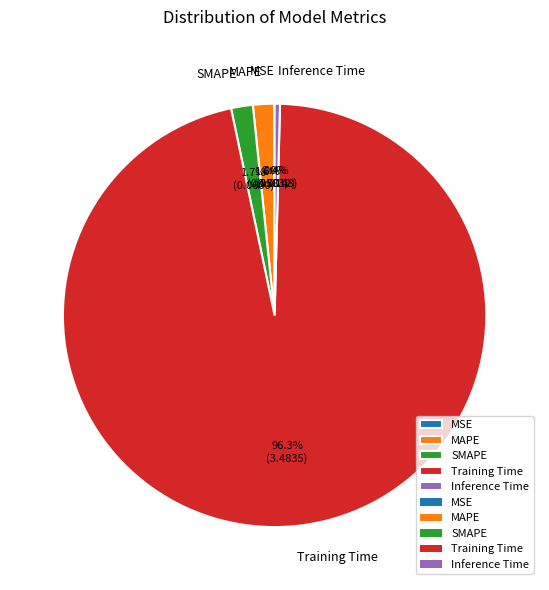

To the nearest percent, what portion does MAPE represent?

2%